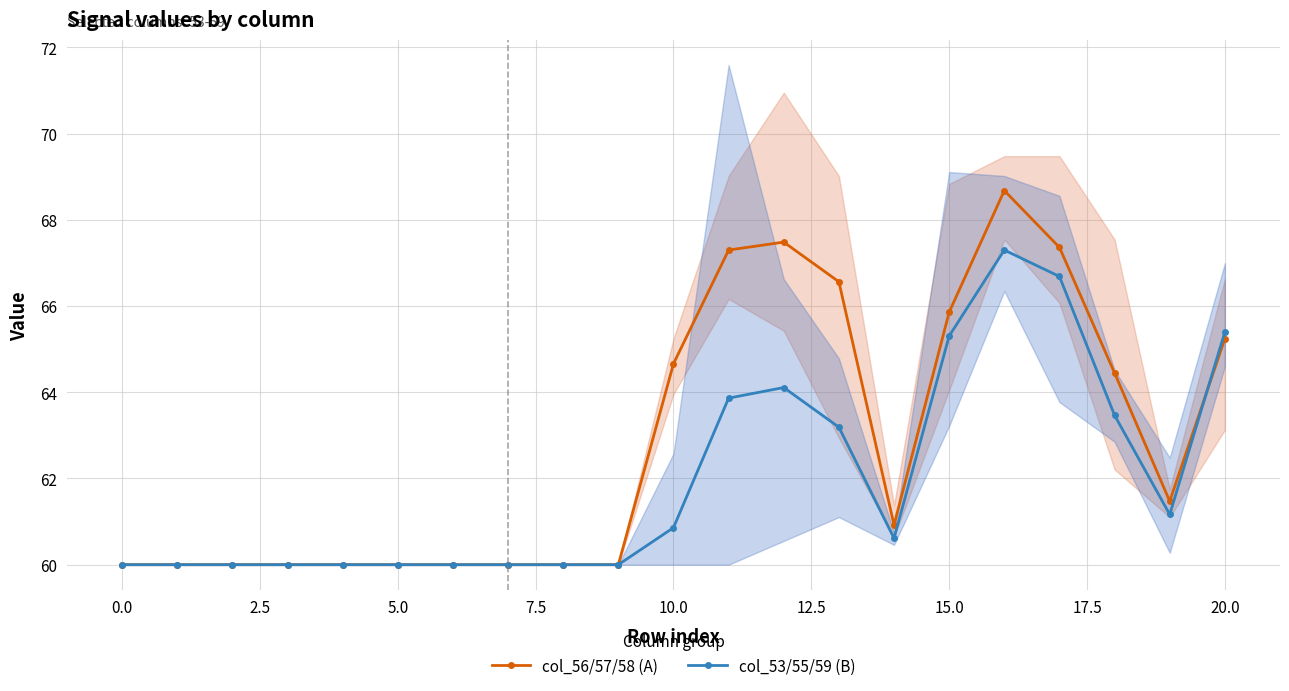

How many lines are shown in the chart?

2